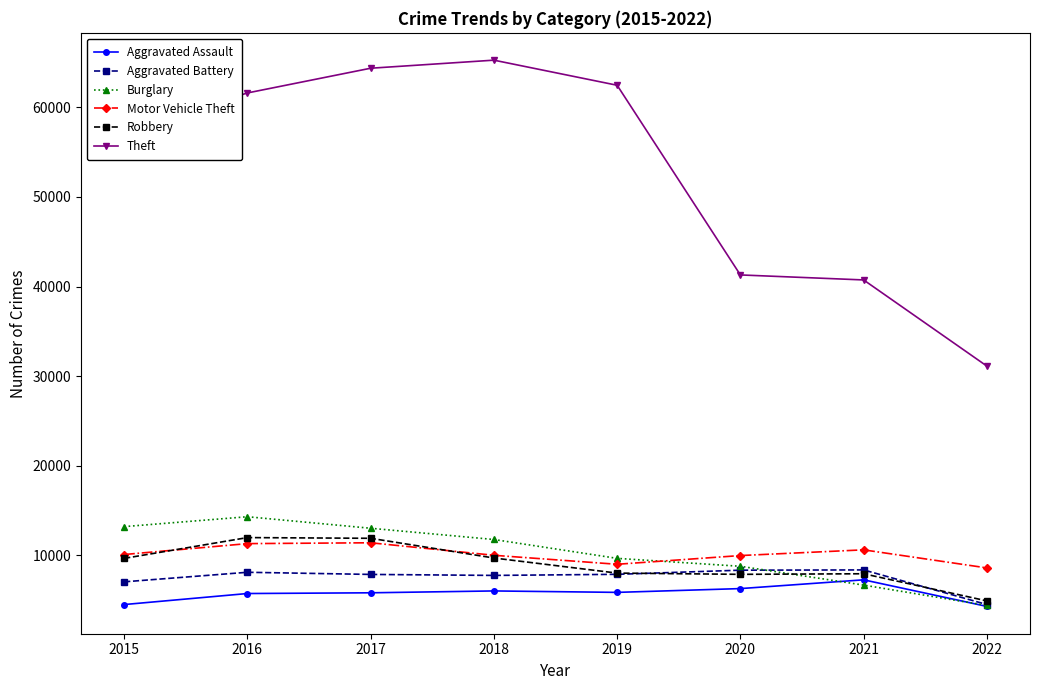

What is the maximum value shown in the chart?

65281